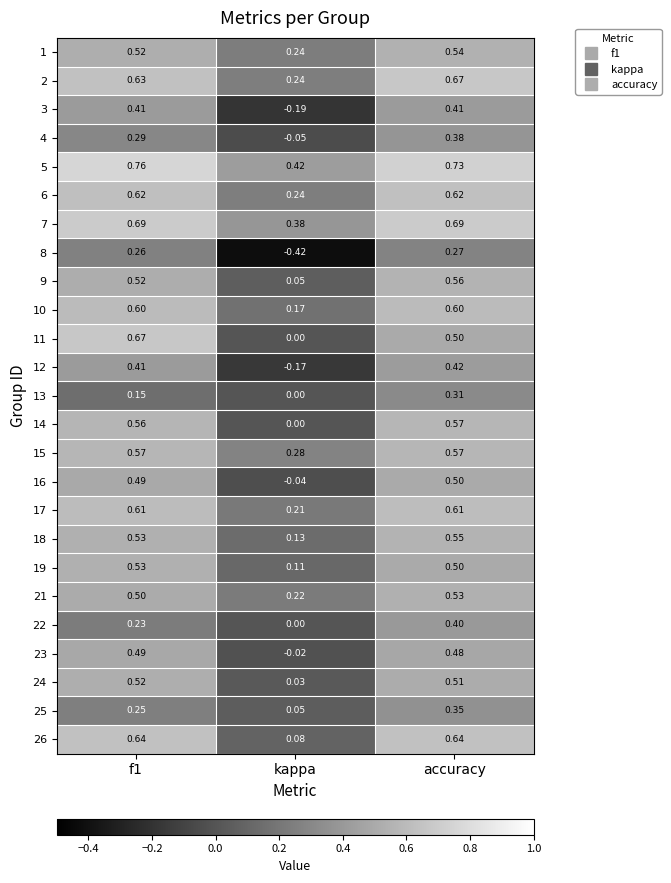

At which label does 9 reach its minimum?

kappa